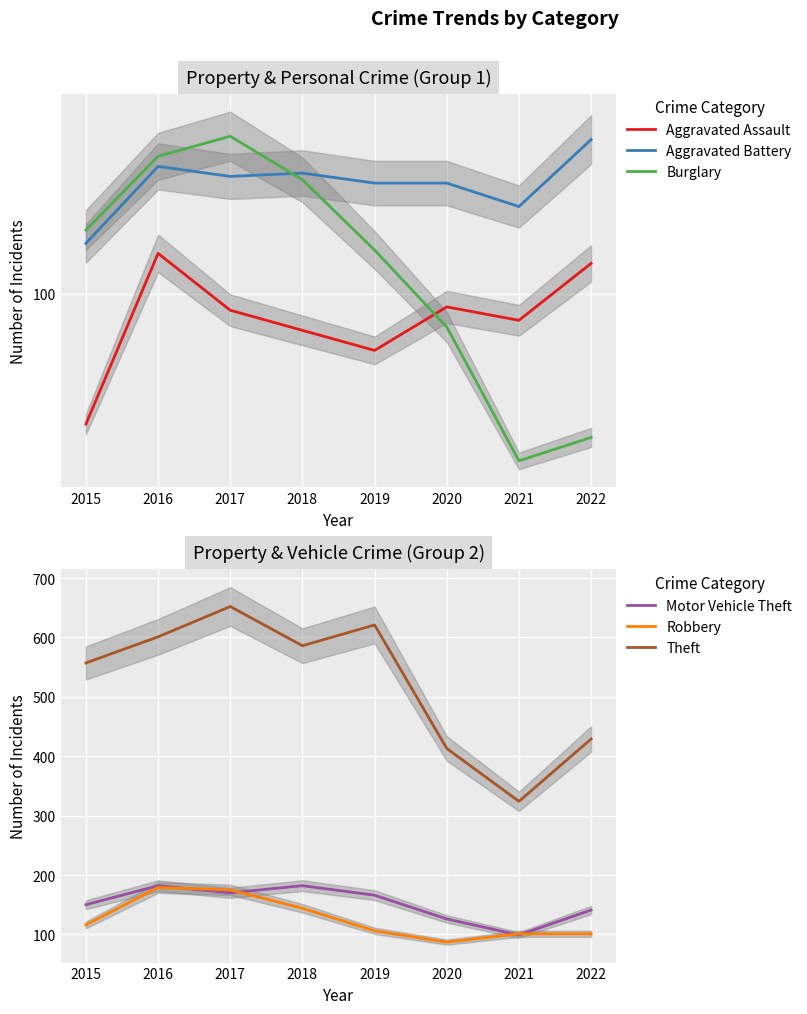

How many interior local valleys does the Burglary series have?

1